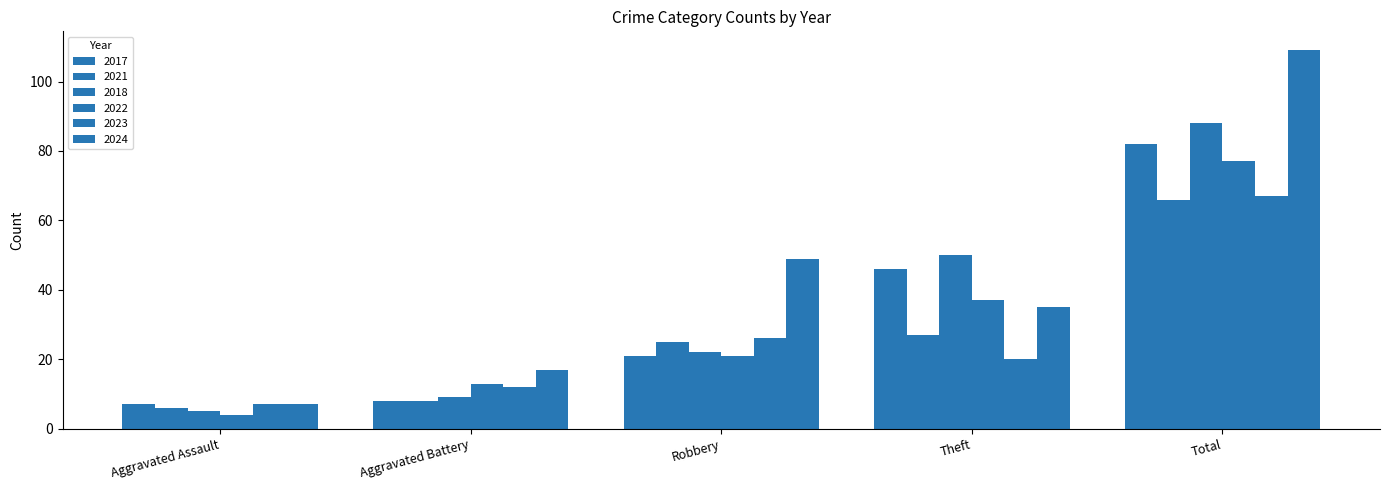

What is the minimum value for 2018?

5